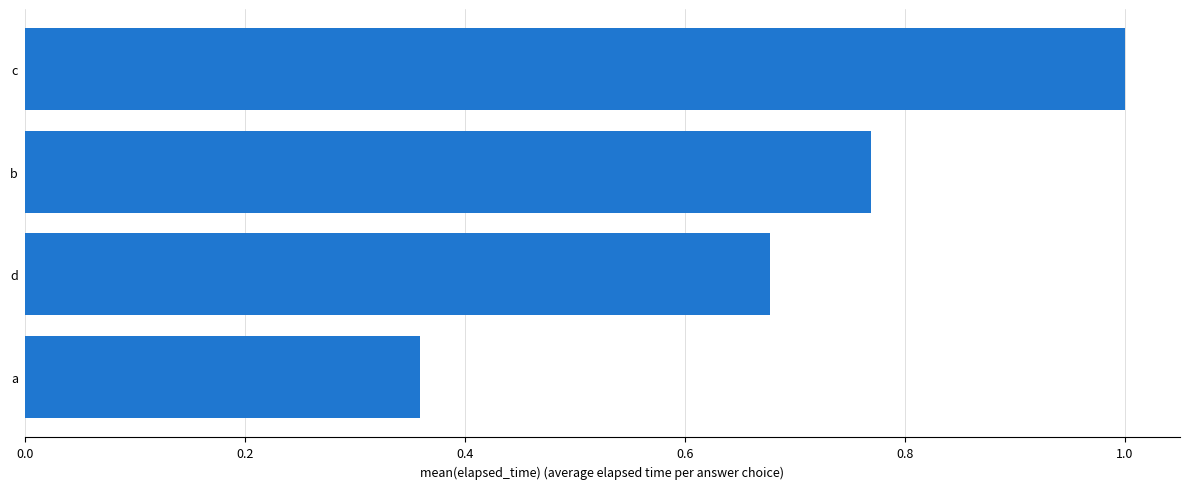

The chart shows a value of 0.6 at a. True or false?

False